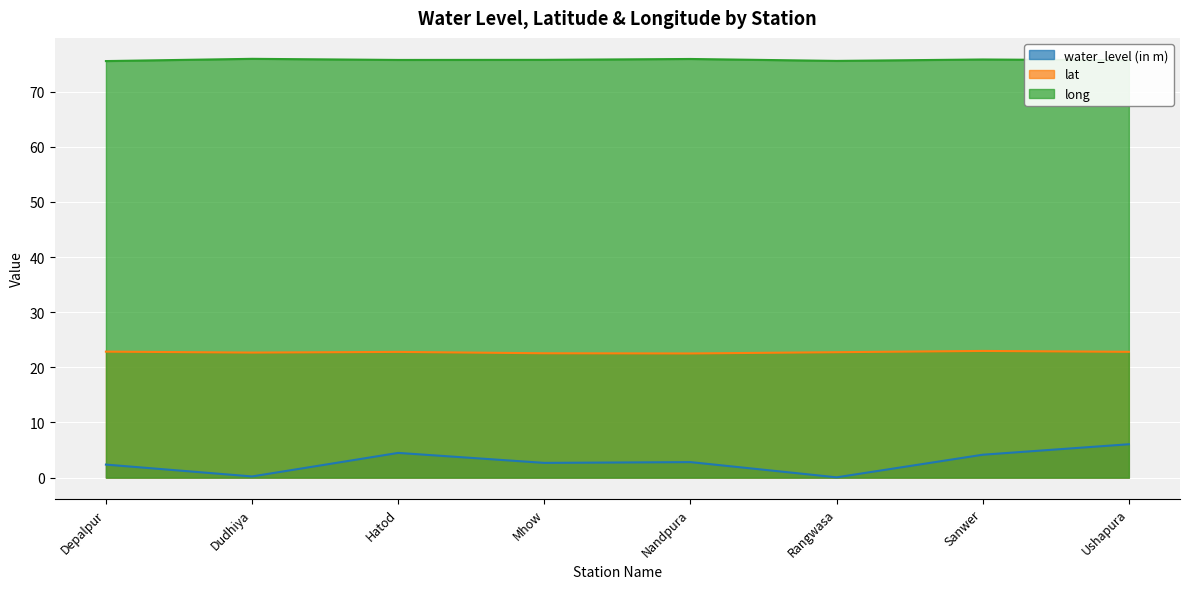

What is the difference between the second highest and minimum values in the lat series?

0.3